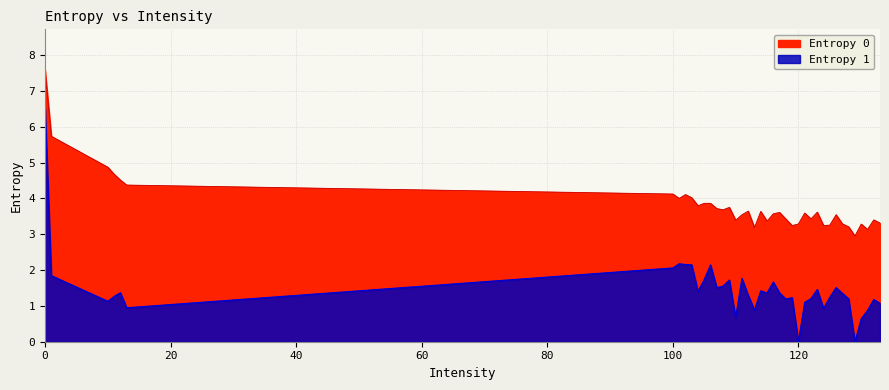

Between 110 and 132, which series saw the biggest shift?

Entropy 1